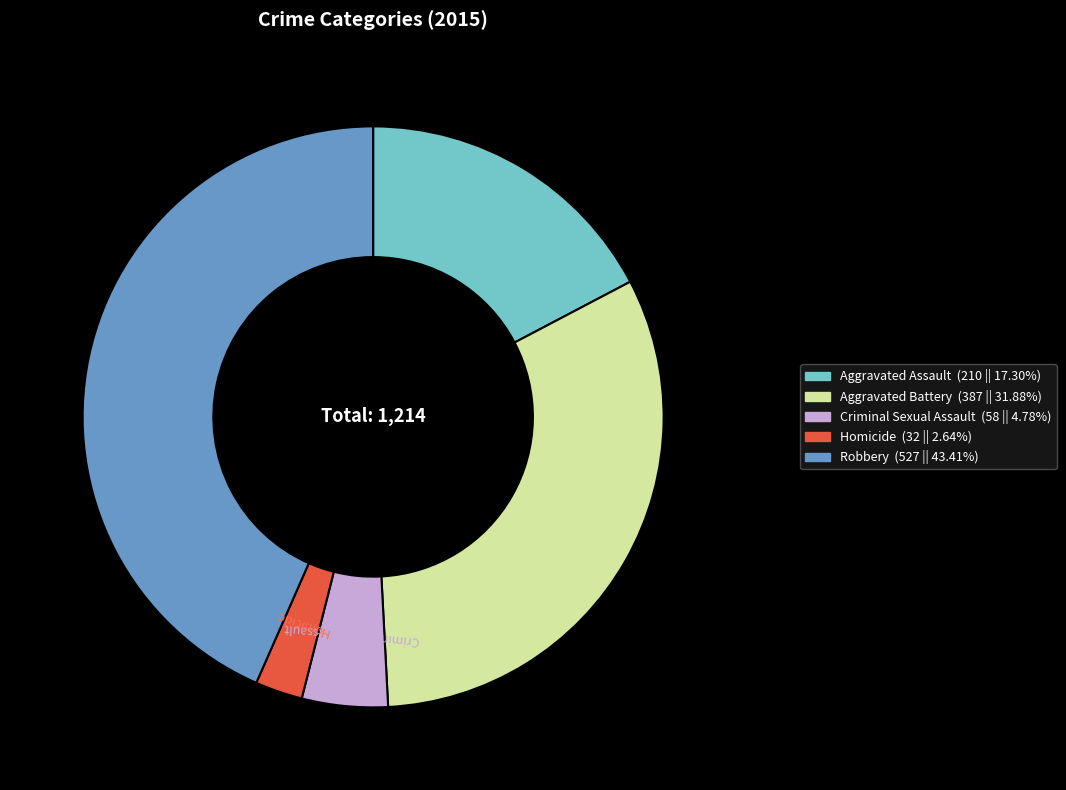

How many slices are in this pie chart?

5